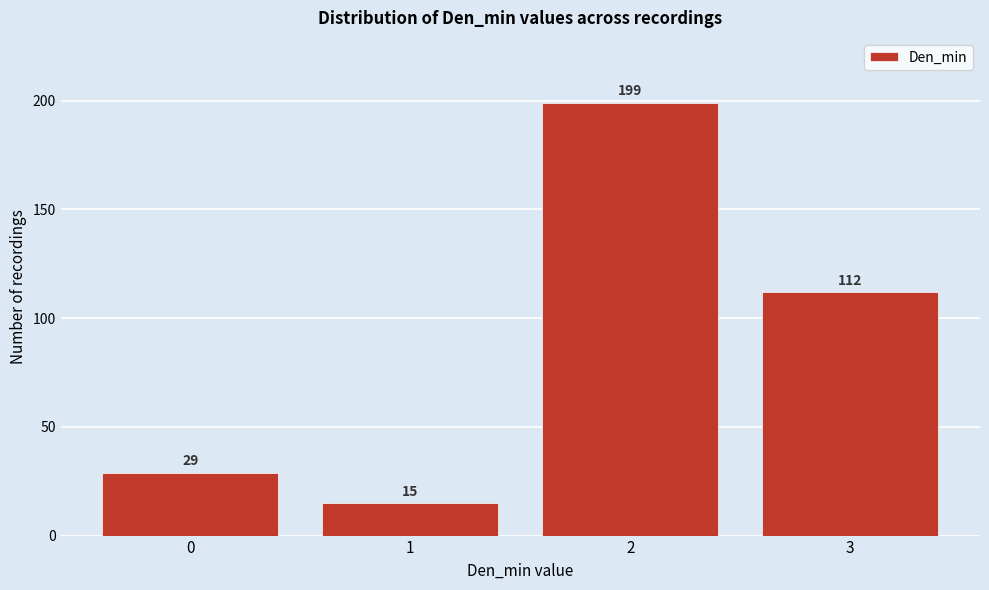

Reading right to left, extract all data points from this chart.

3=112	2=199	1=15	0=29